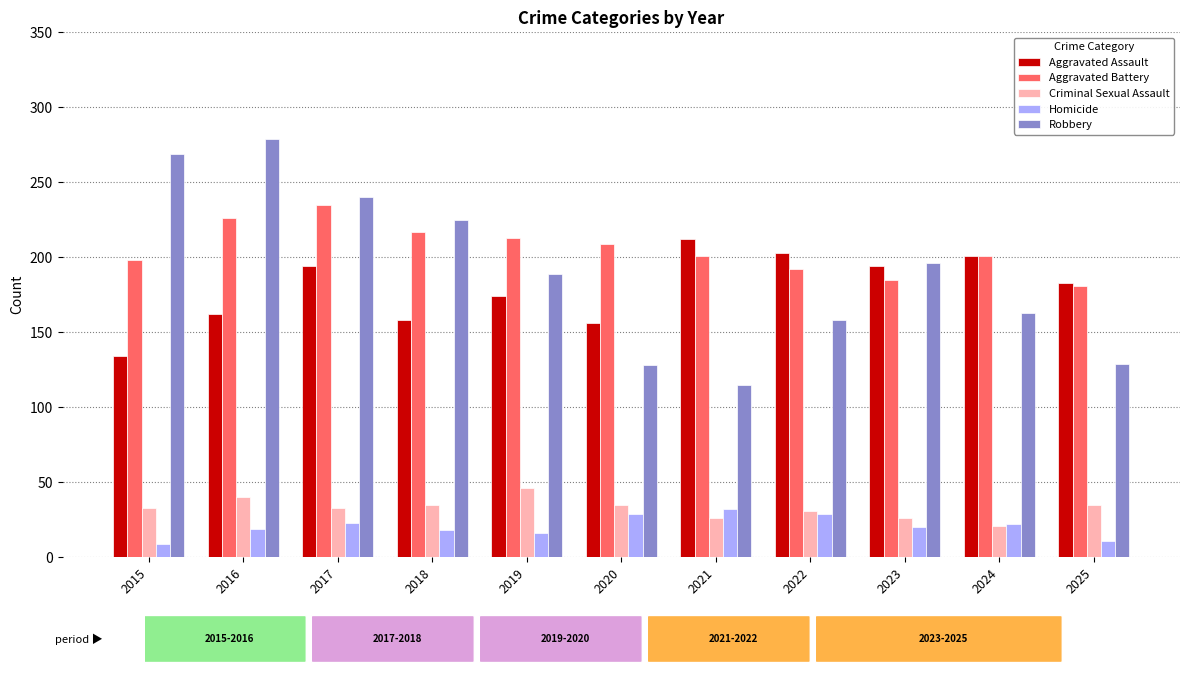

Is it true that Robbery equals 42 at 2025?

False